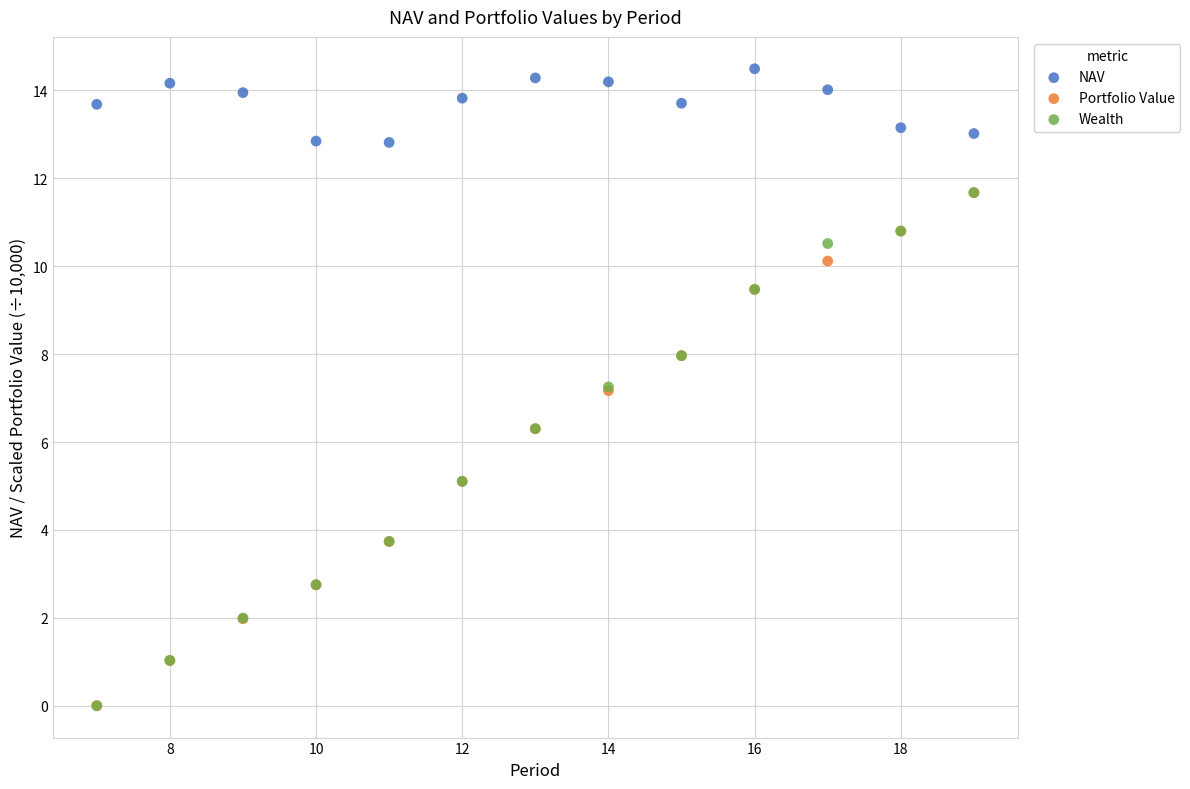

What are all the series names shown in the legend?

NAV, Portfolio Value, Wealth